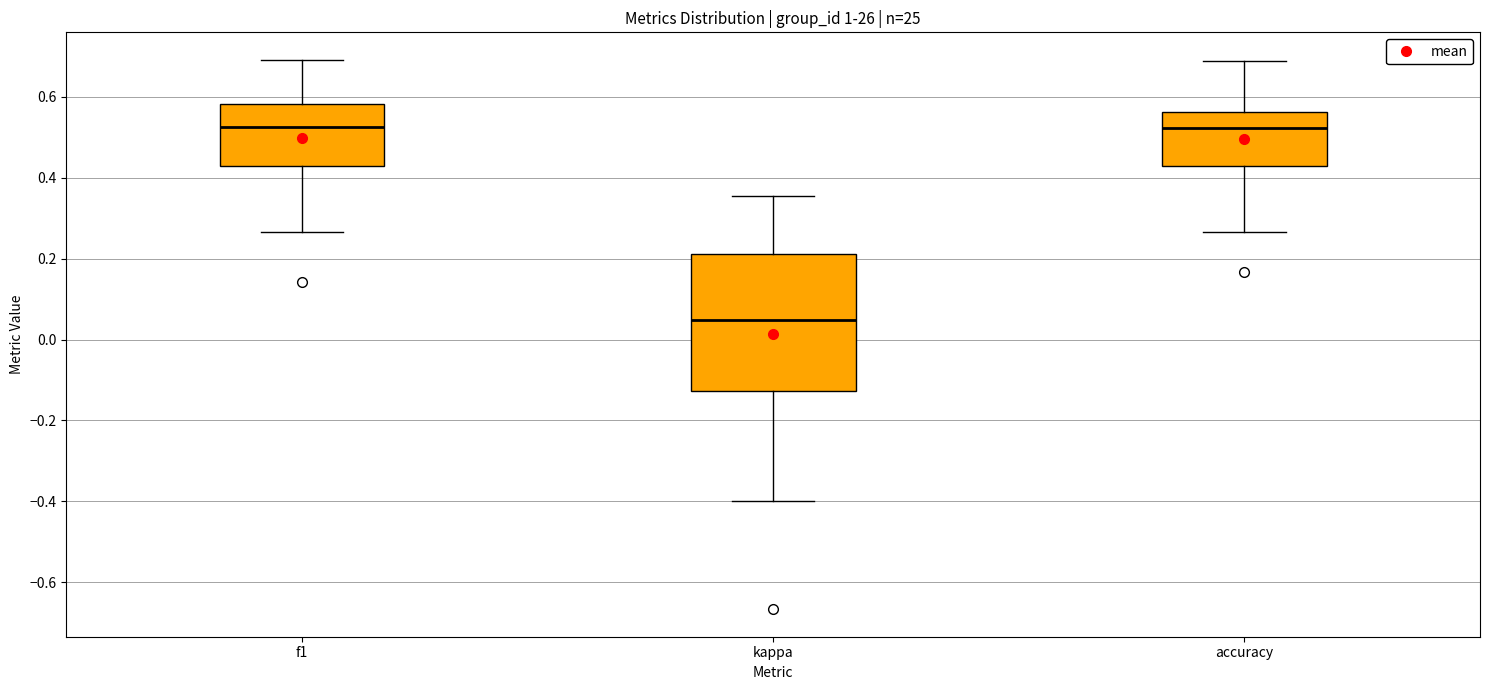

Reading left to right, read every box against the y-axis: the position of its median line, the range the box covers, and the ends of its whiskers. The values are not printed on the chart, so give them approximately, as read against the axis.

f1: median 0.52, box 0.42 to 0.58, whiskers 0.26 to 0.70
kappa: median 0.04, box -0.12 to 0.22, whiskers -0.40 to 0.36
accuracy: median 0.52, box 0.42 to 0.56, whiskers 0.26 to 0.68